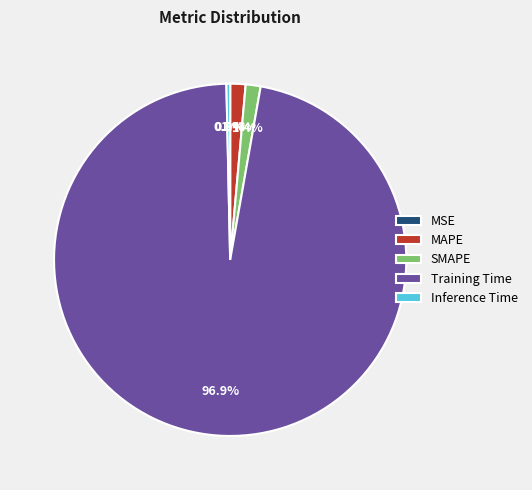

What percentage is NOT represented by MAPE?

98.6%